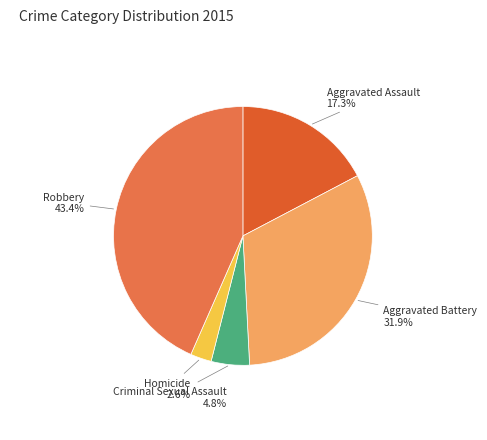

Combined, do Homicide and Criminal Sexual Assault account for over 50%?

No